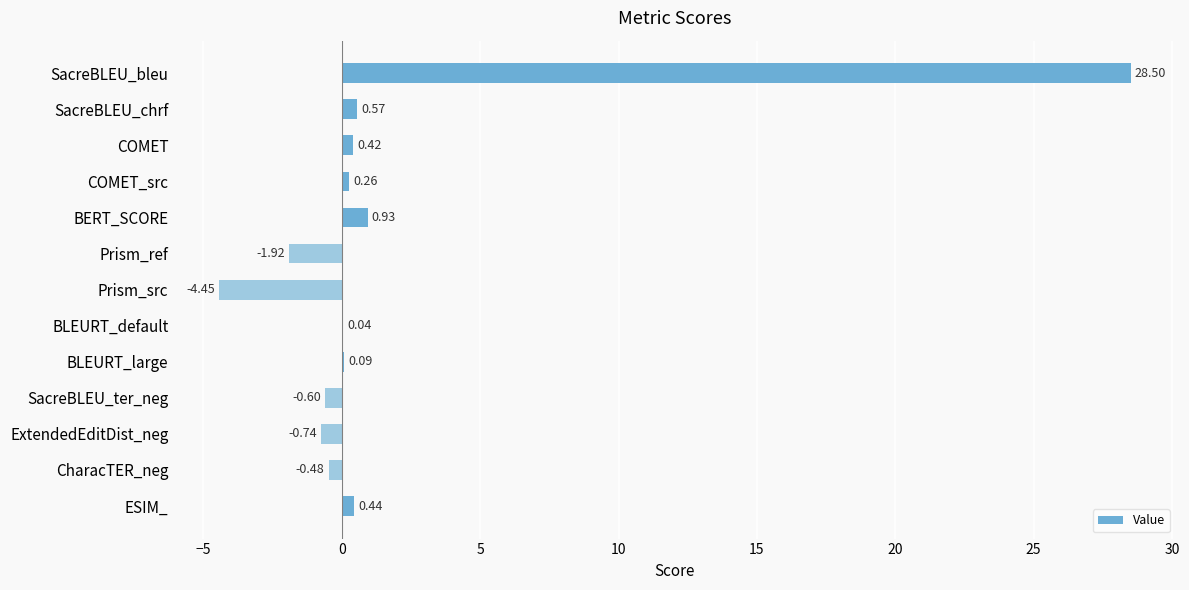

How many values are above zero?

8